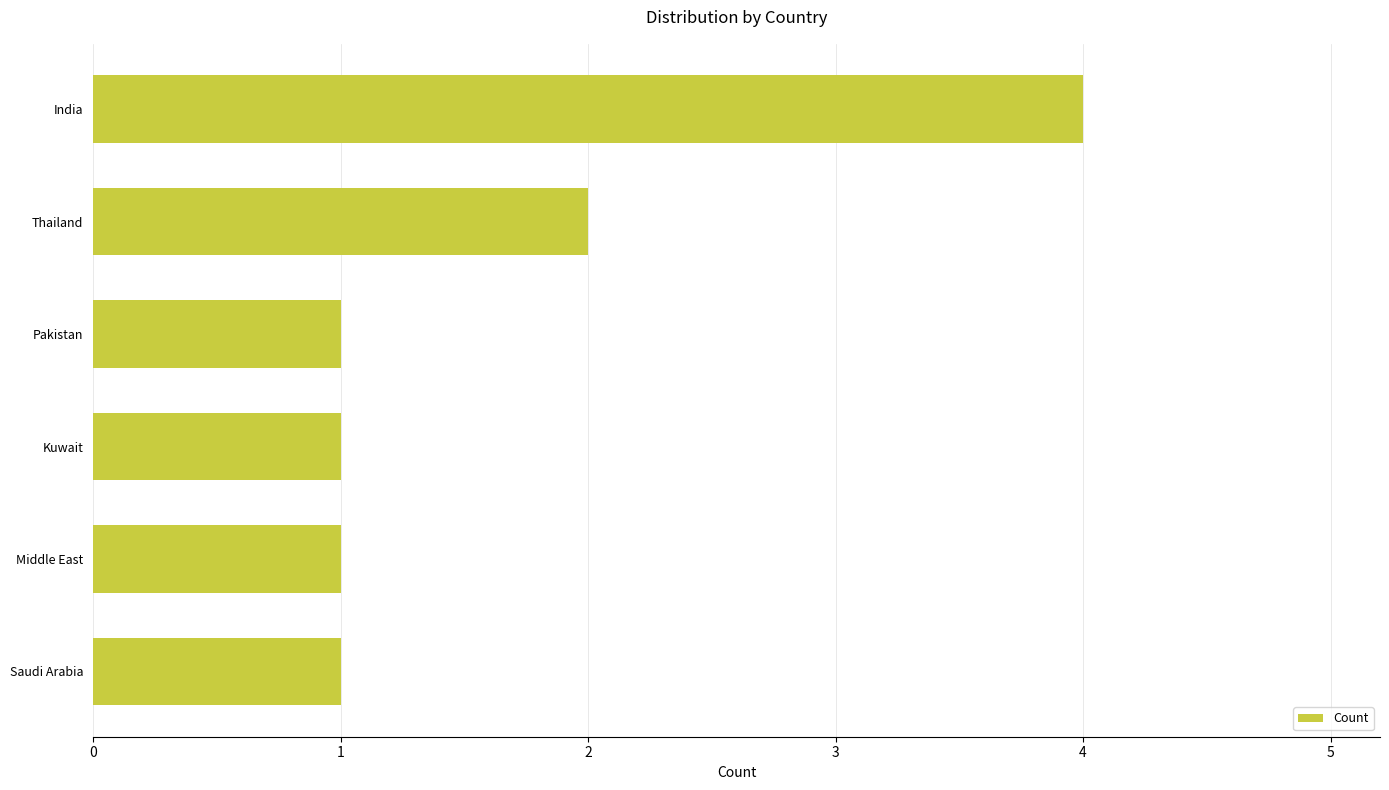

How many bars are there in total?

6